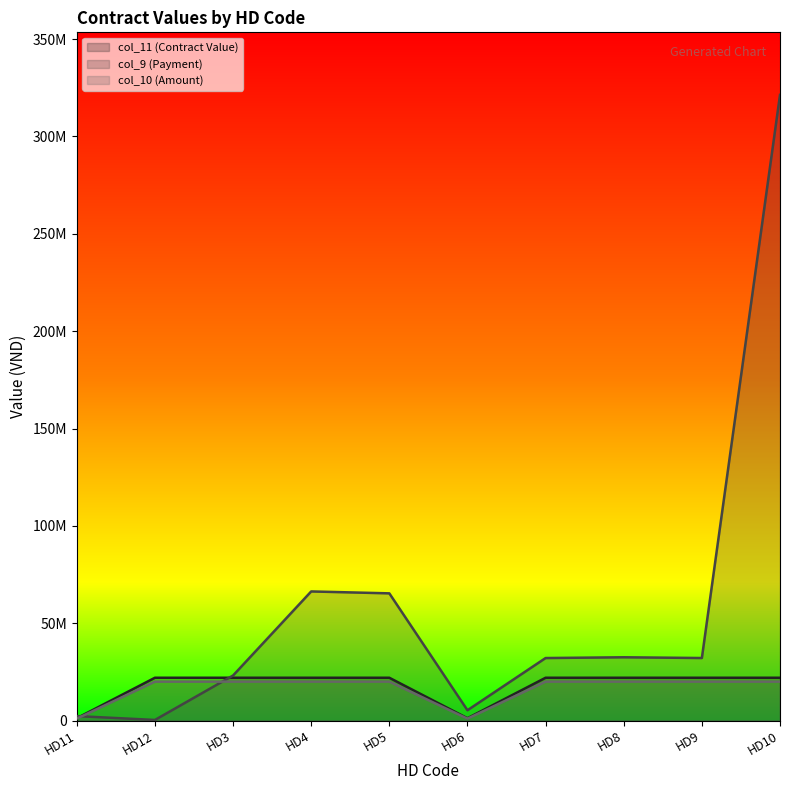

True or false: col_9 (Payment) has more than 2 interior local peaks.

False